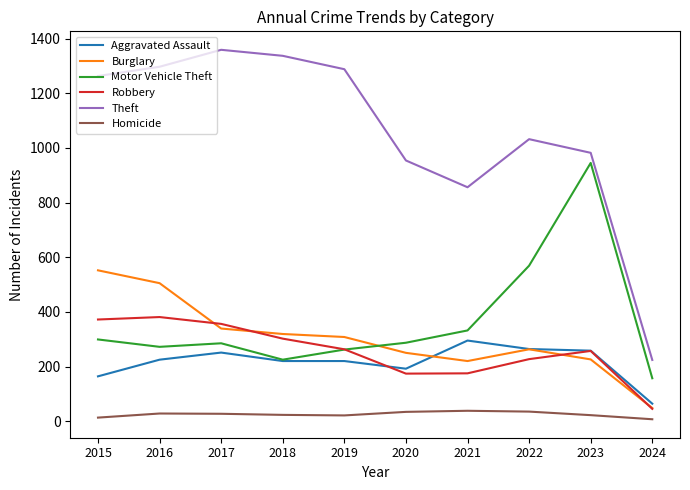

What is the difference between the Homicide values at 2015 and 2020?

21